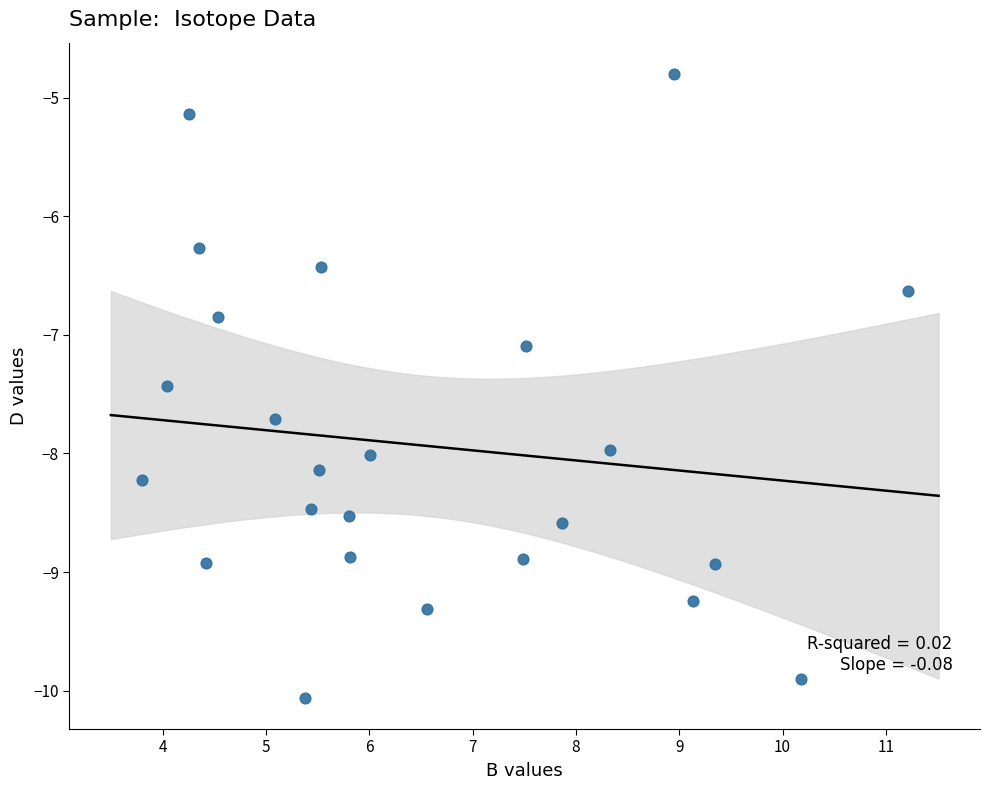

What Y value in the scatter plot is closest to -7?

-7.1